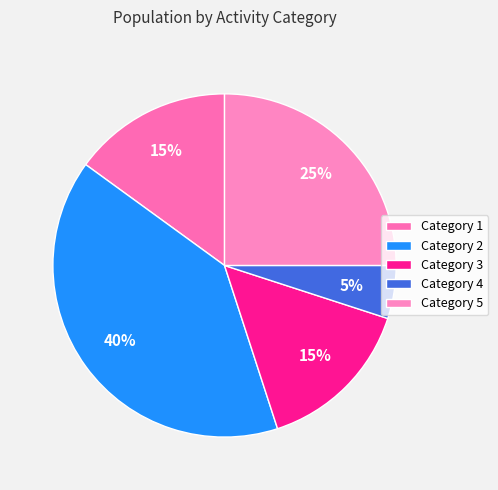

What is the largest slice in the pie chart?

Category 2